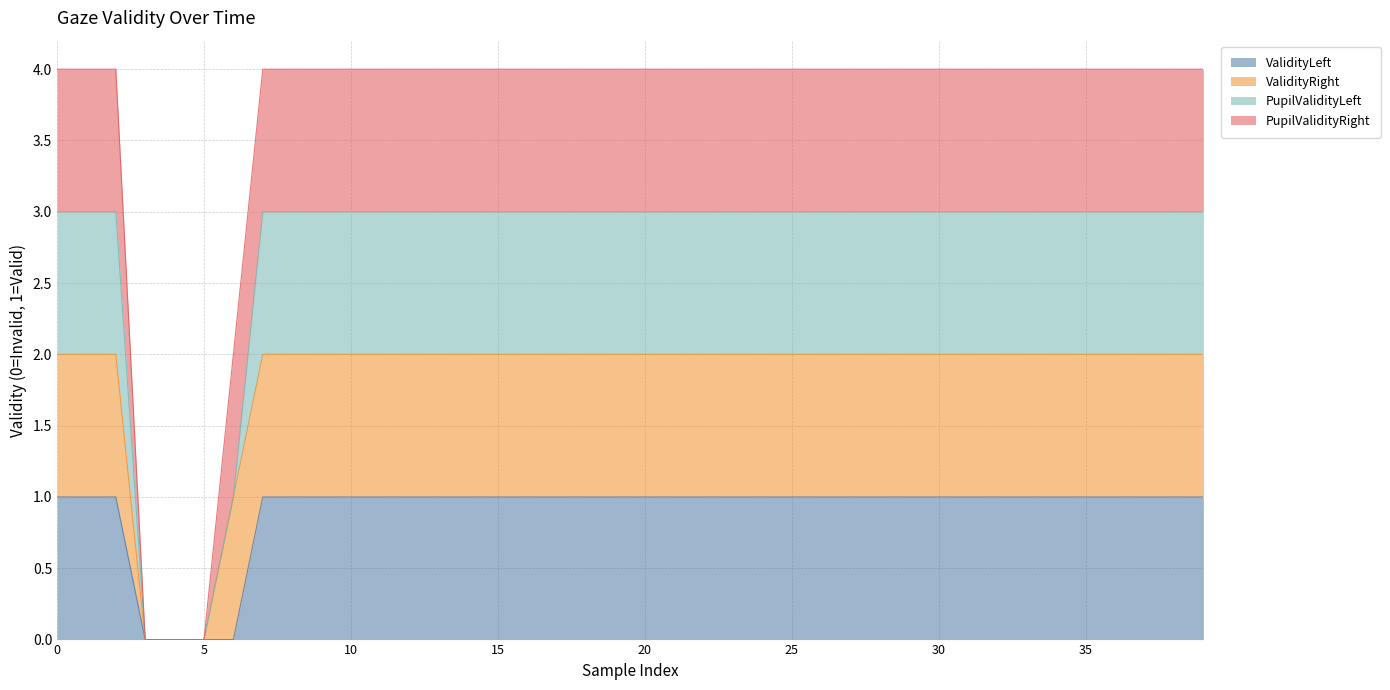

True or false: ValidityLeft and PupilValidityLeft intersect in this chart.

False